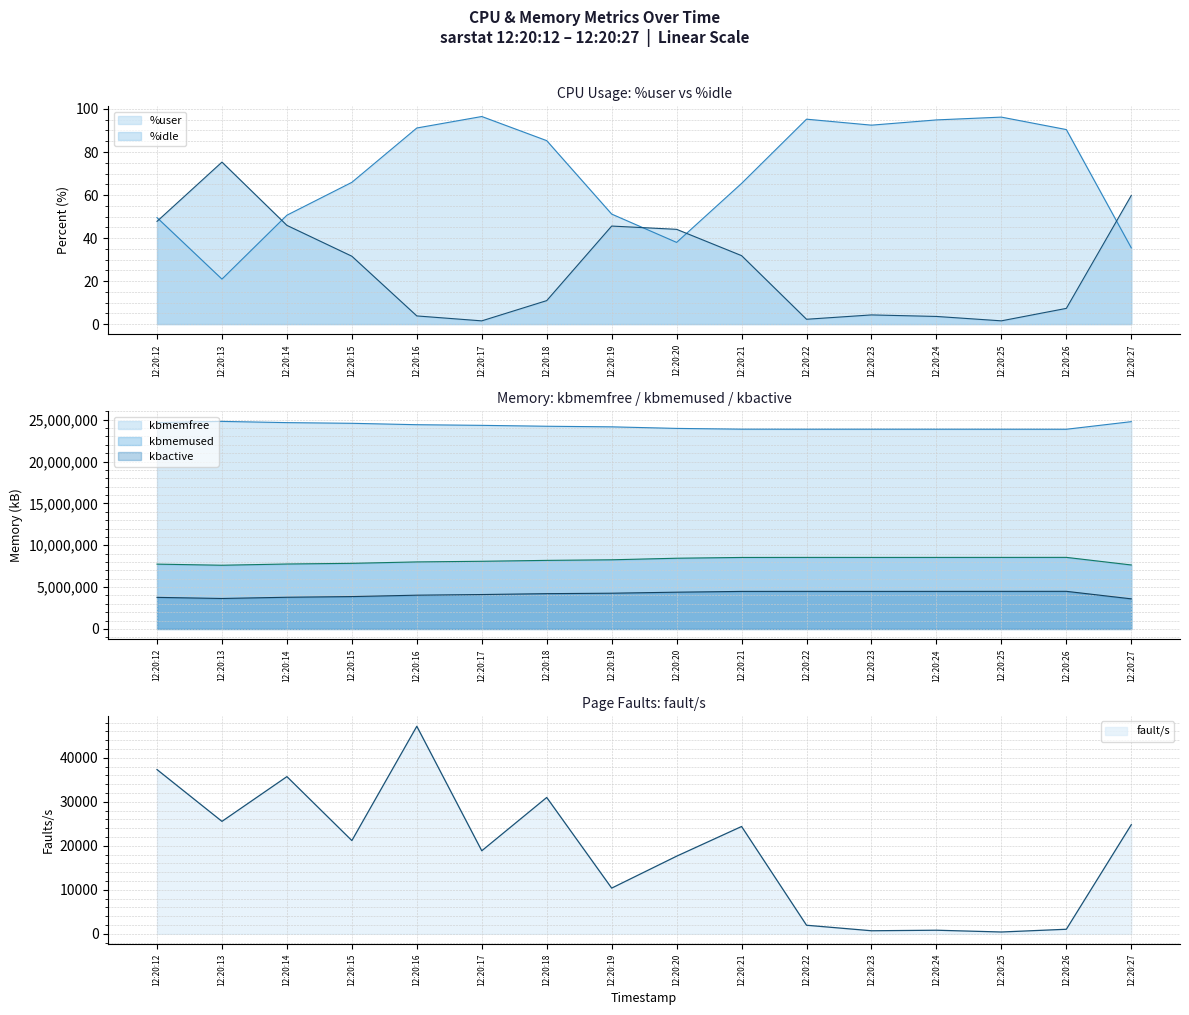

At which category is the sum across all series the highest?

12:20:21